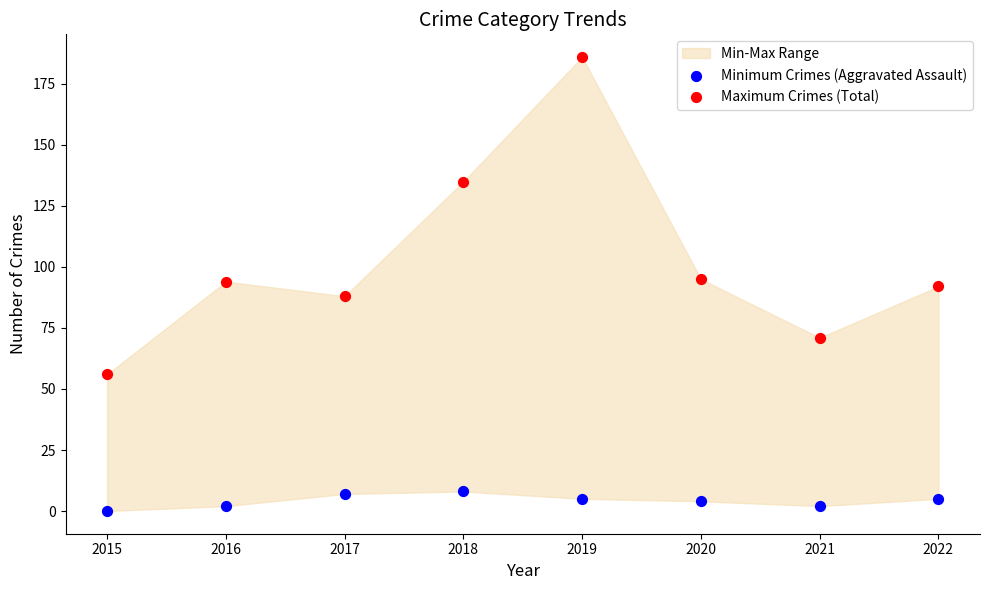

In the Maximum Crimes (Total) series, what Y value is closest to 121?

135